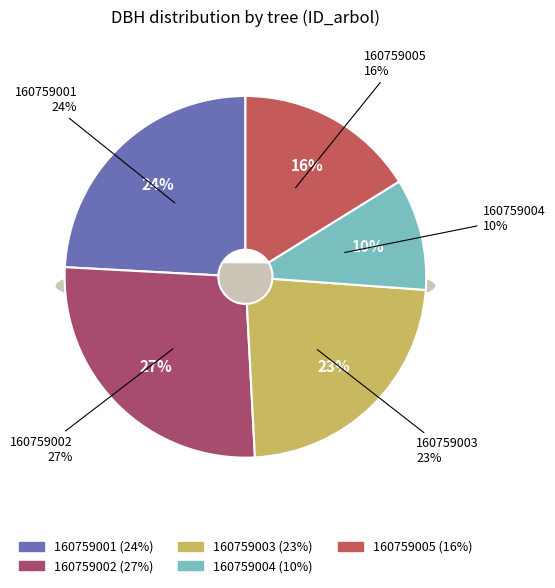

What percentage is the 160759001 slice, to the nearest percent?

24%